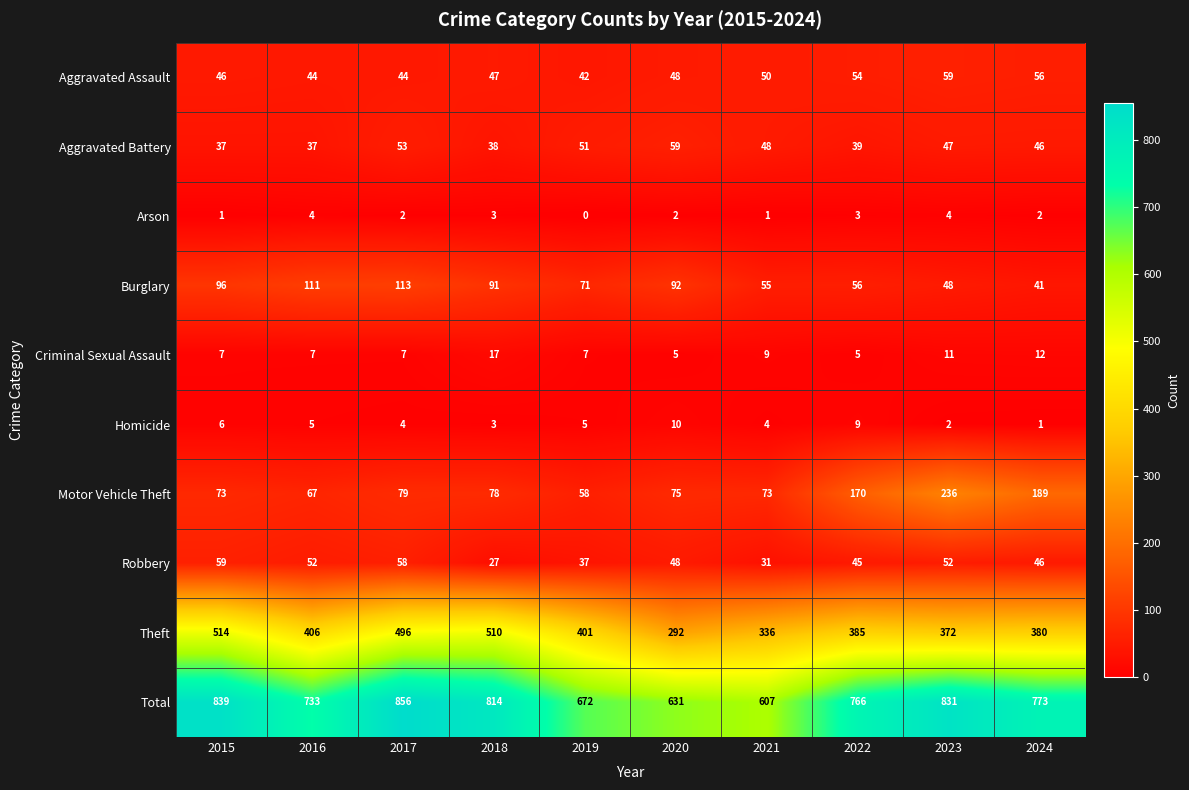

What is the sum of all Arson values?

22